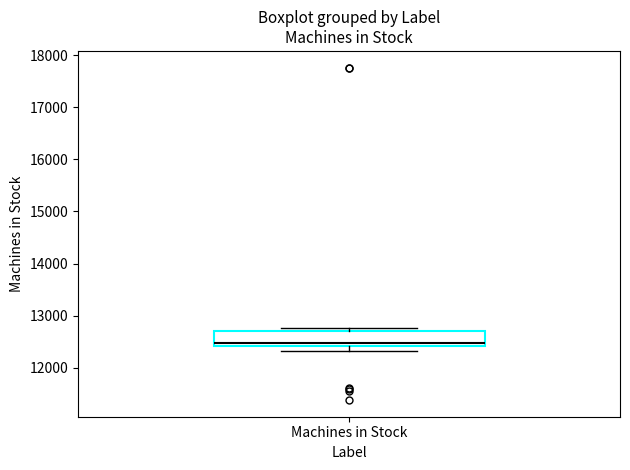

Transcribe this box plot: give where the median line is, the range the box spans, and where the two whiskers end, as read against the y-axis. The values are not printed on the chart, so give them approximately, as read against the axis.

median 12500, box 12400 to 12700, whiskers 12300 to 12800